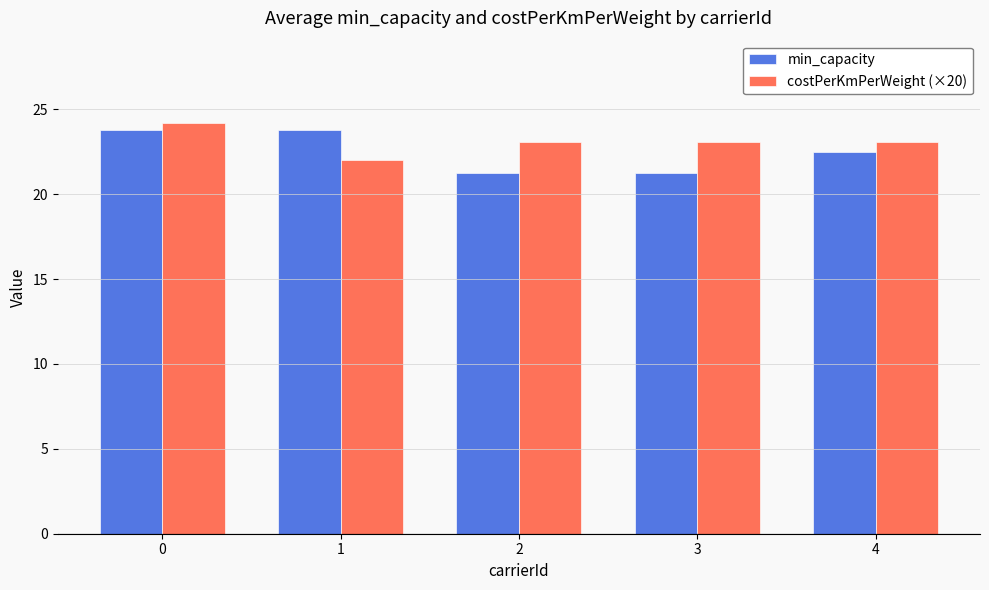

Between 0 and 3, which series saw the biggest shift?

min_capacity